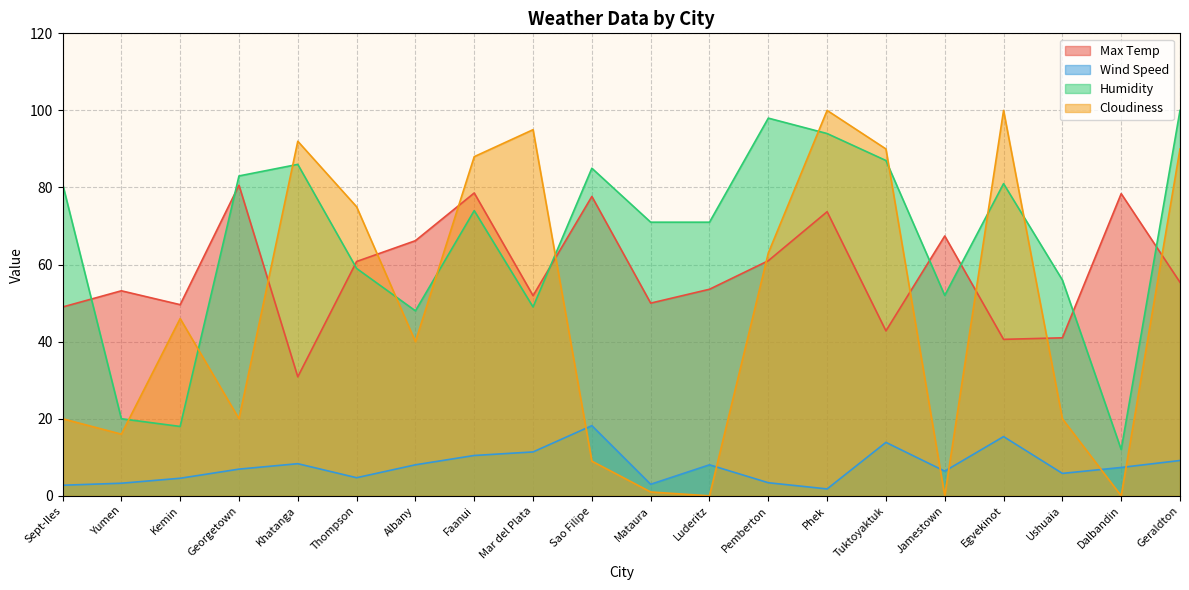

Which label corresponds to the largest value in the chart?

Geraldton